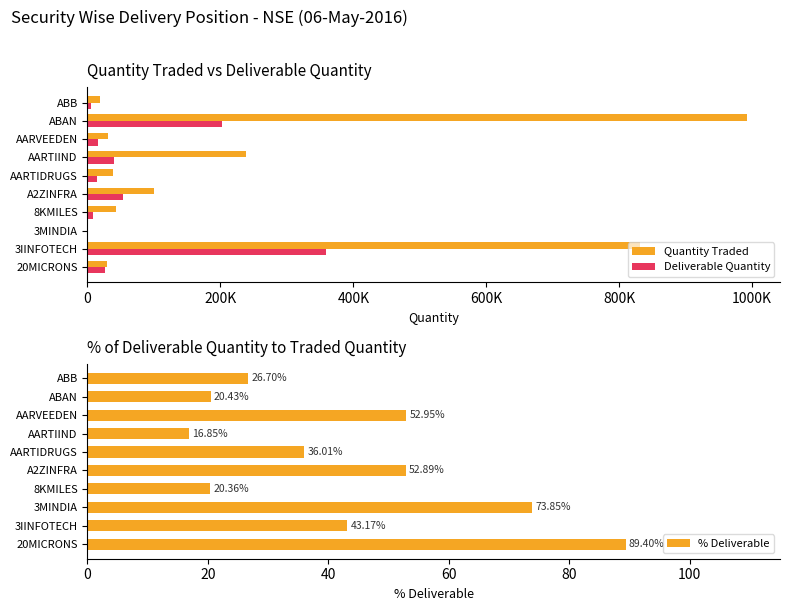

Which series has the largest range (max minus min)?

Quantity Traded